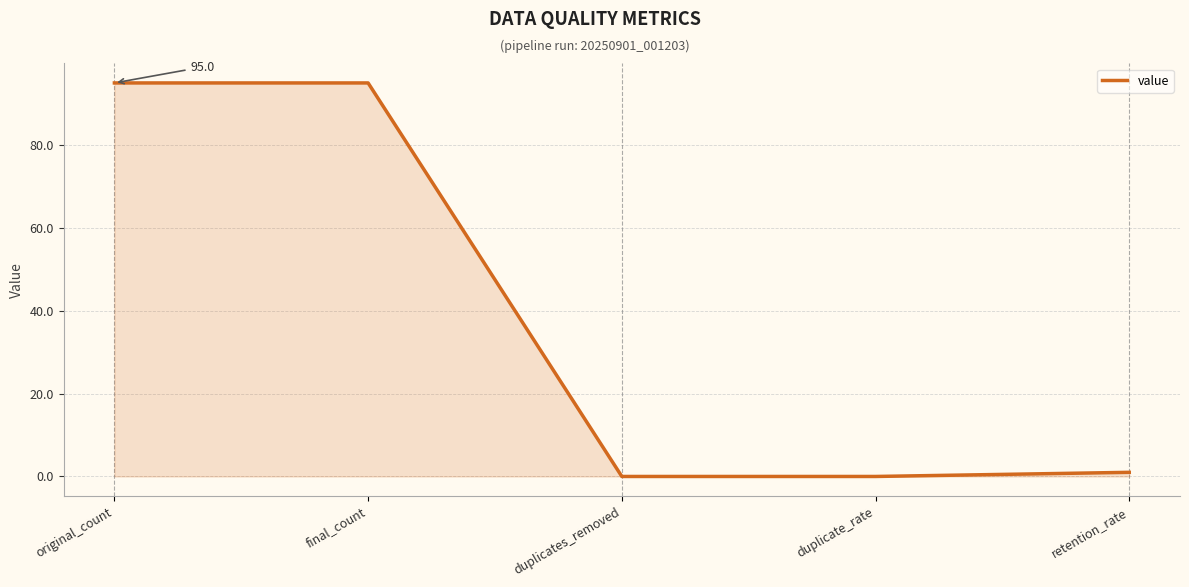

Where is the data nearest to the value 47?

retention_rate